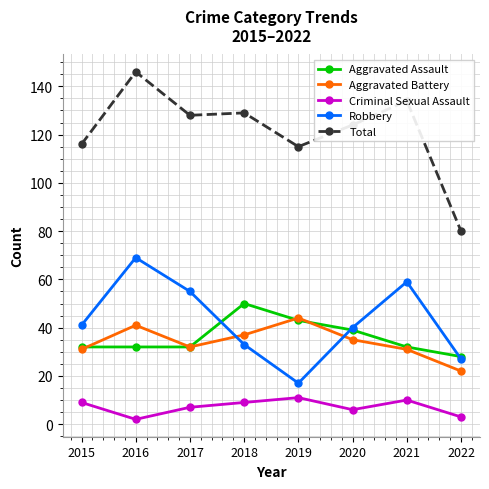

What is the minimum value for Aggravated Assault?

28